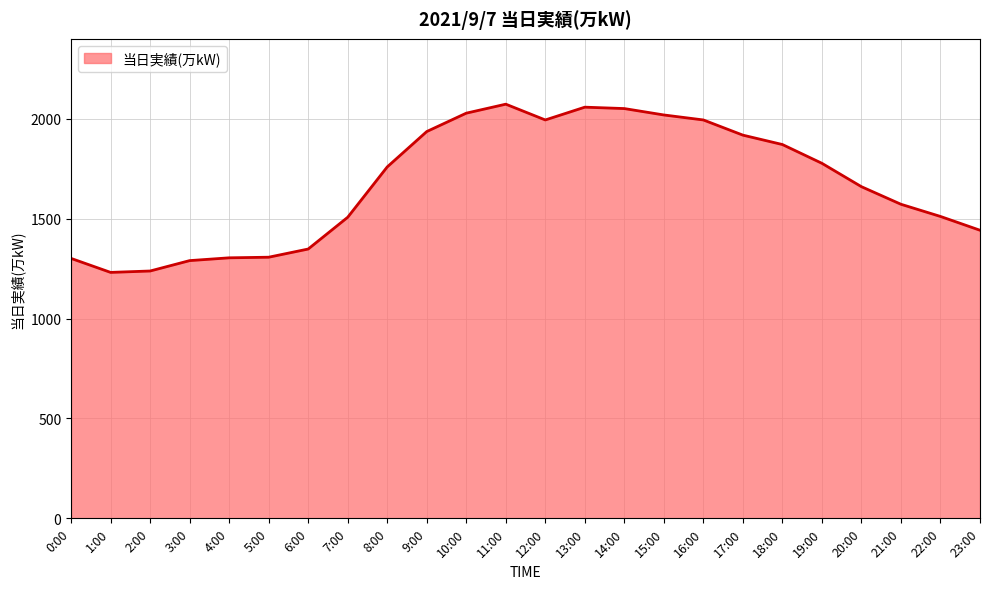

What is the change in value from 2:00 to 16:00?

+756